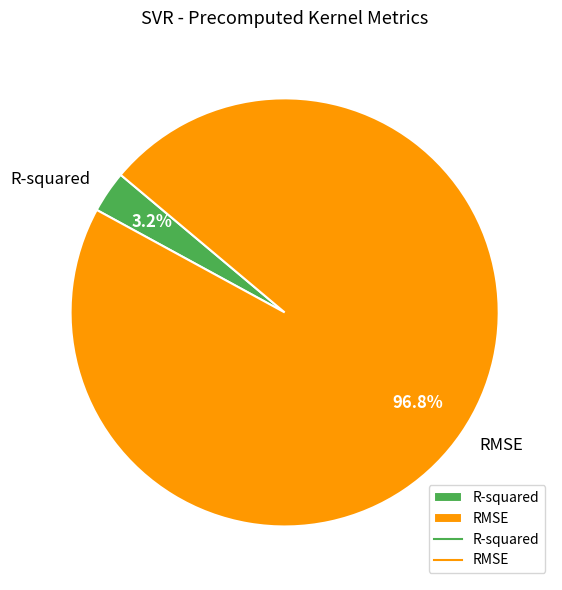

Does RMSE represent more than half of the total?

Yes